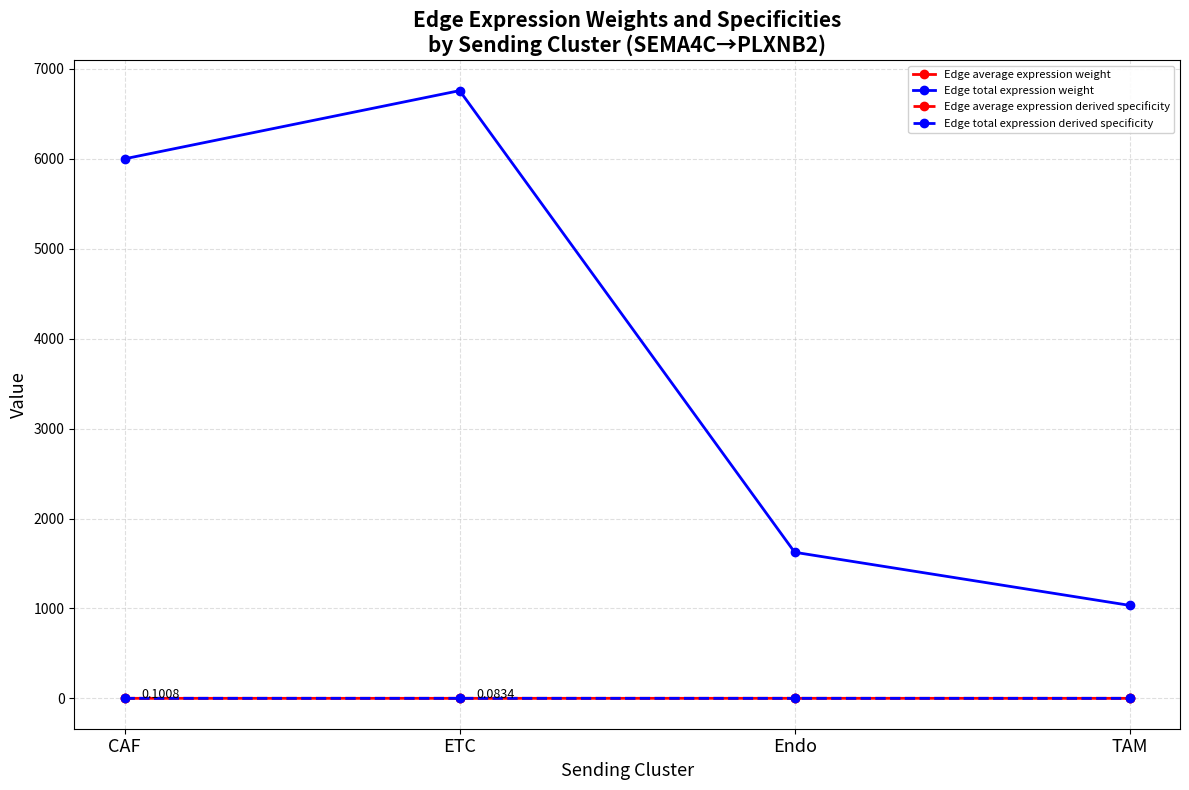

True or false: Edge total expression derived specificity has more than 0 points higher than both neighbors.

True